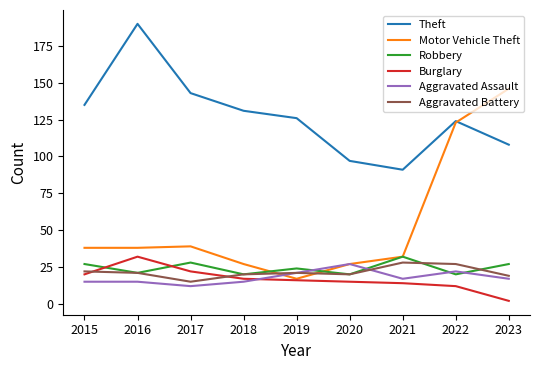

What is the lowest value of the Theft series?

91